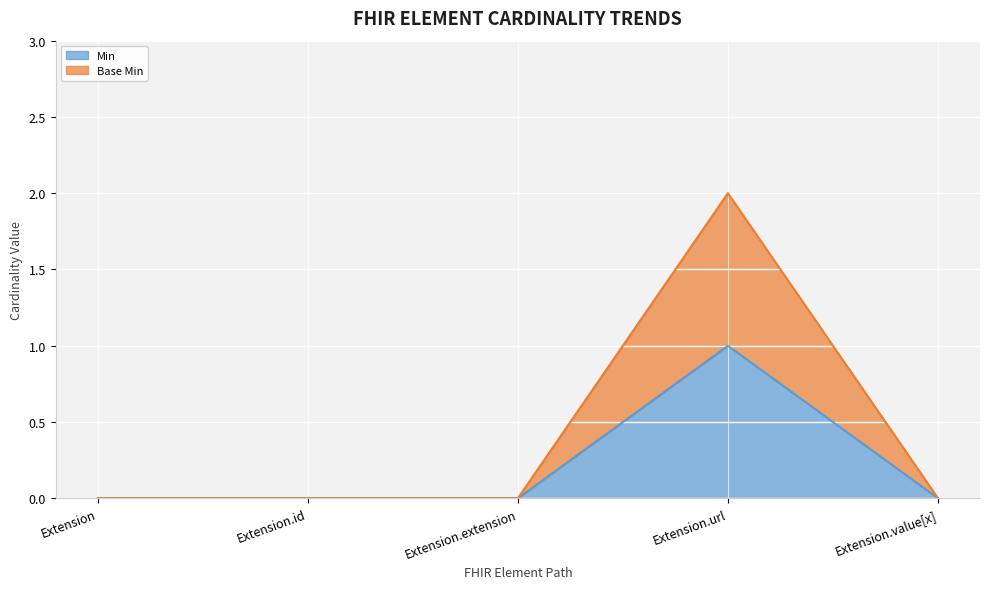

Which has a higher value, Extension.value[x] or Extension?

Extension.value[x]